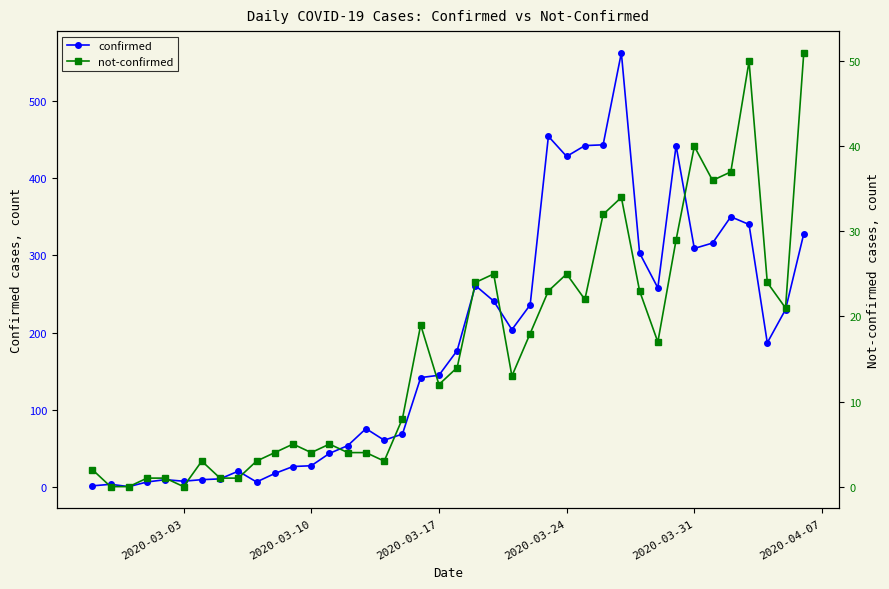

Rank the series by their maximum value, from highest to lowest.

confirmed, not-confirmed